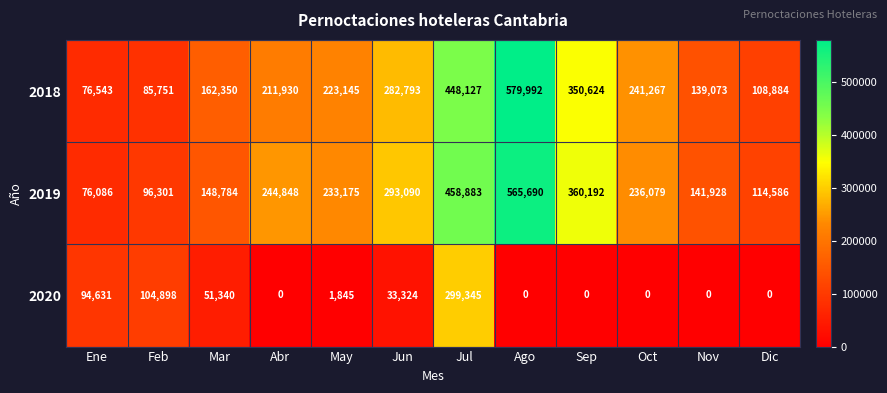

At which label does 2020 first exceed 1845?

Ene